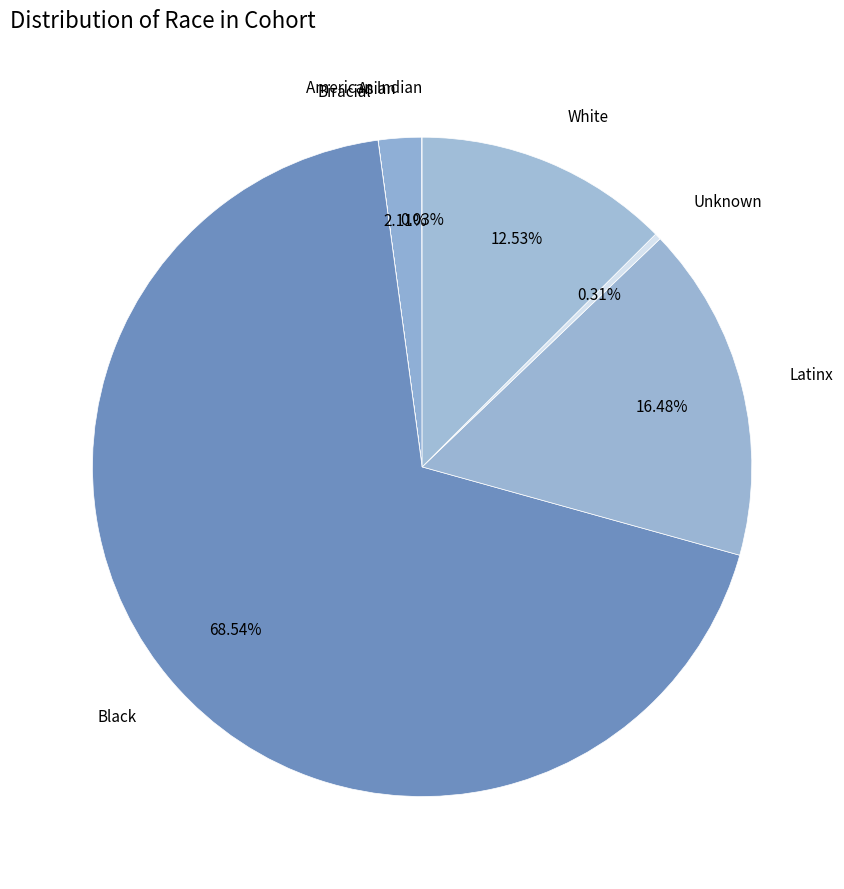

Is there any slice that represents more than half of the pie?

Yes